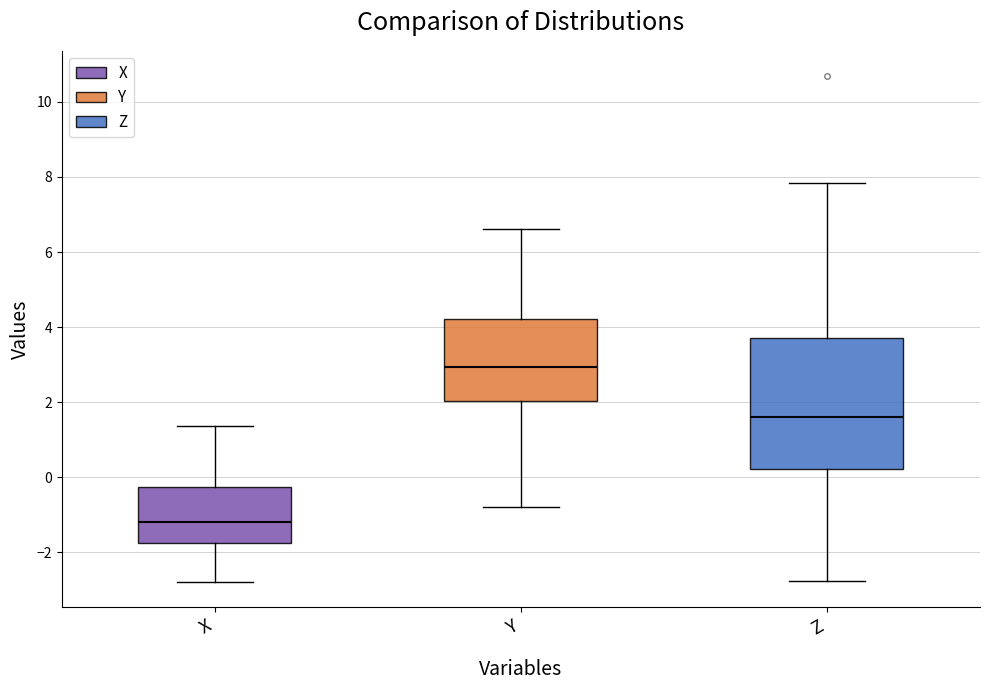

Which box is the tallest, from its lower edge to its upper edge?

Z